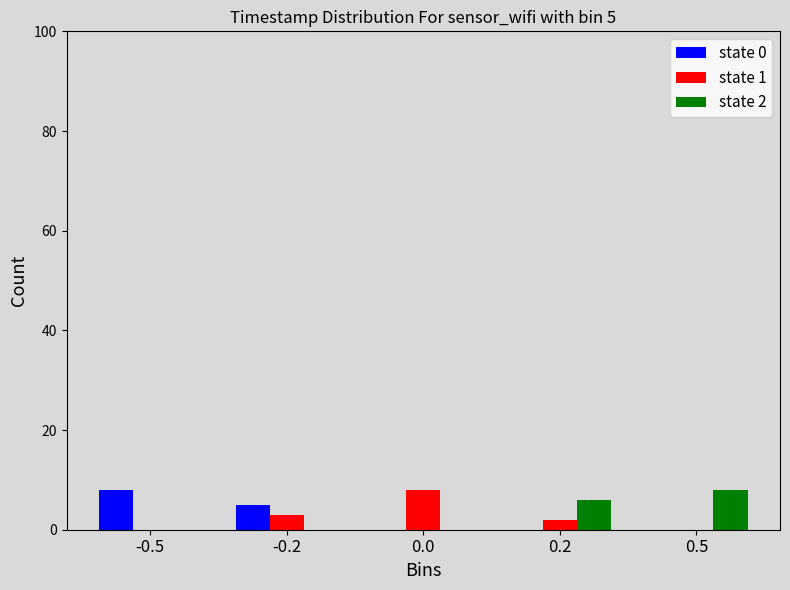

Reading left to right, what are all the values shown in this chart?

state 0: -0.5=8	-0.2=5	0.0=0	0.2=0	0.5=0
state 1: -0.5=0	-0.2=3	0.0=8	0.2=2	0.5=0
state 2: -0.5=0	-0.2=0	0.0=0	0.2=6	0.5=8